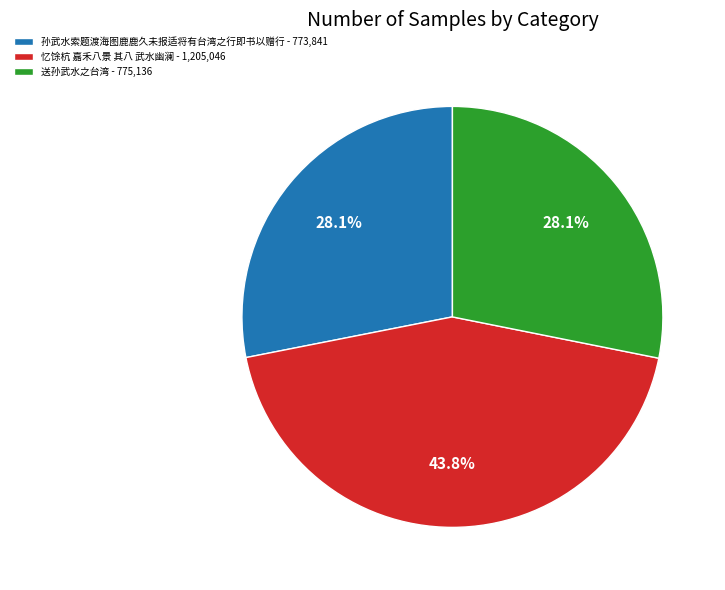

What is the largest slice in the pie chart?

忆馀杭 嘉禾八景 其八 武水幽澜